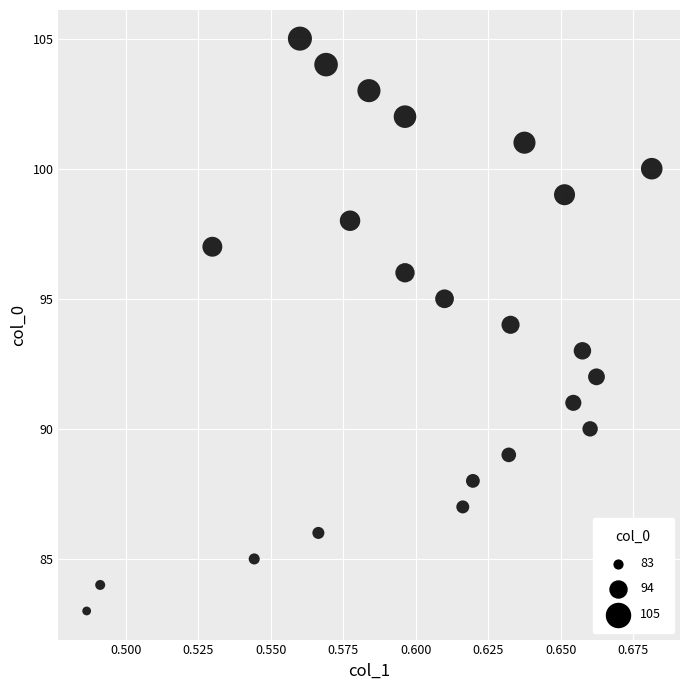

What is the range of Y values (max minus min)?

22